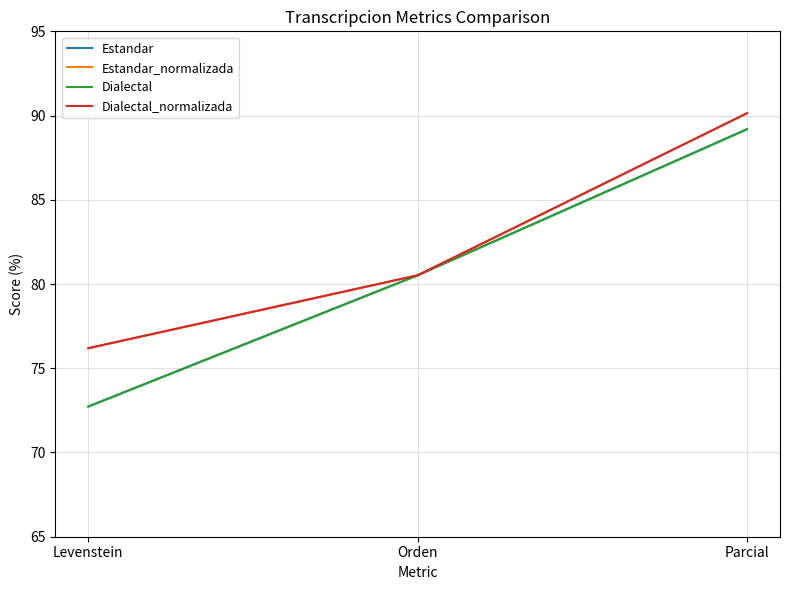

What is the value of the Dialectal point at the 1st from the left?

72.7